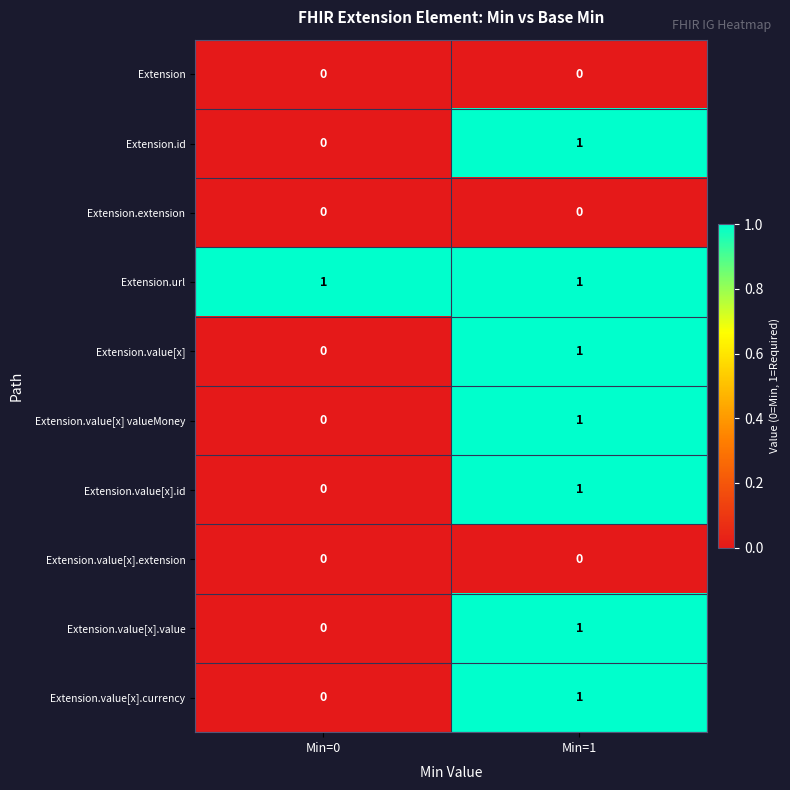

List the labels in order of Extension.value[x].value value, smallest first.

Min=0, Min=1